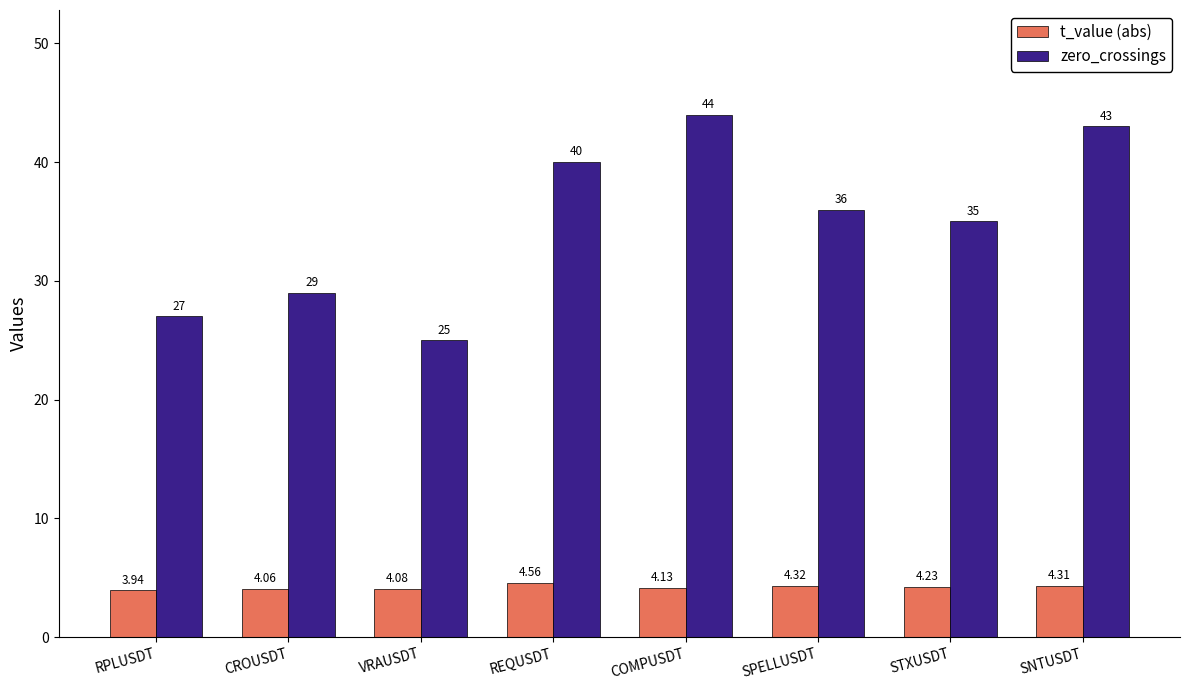

How many groups of bars are there?

8